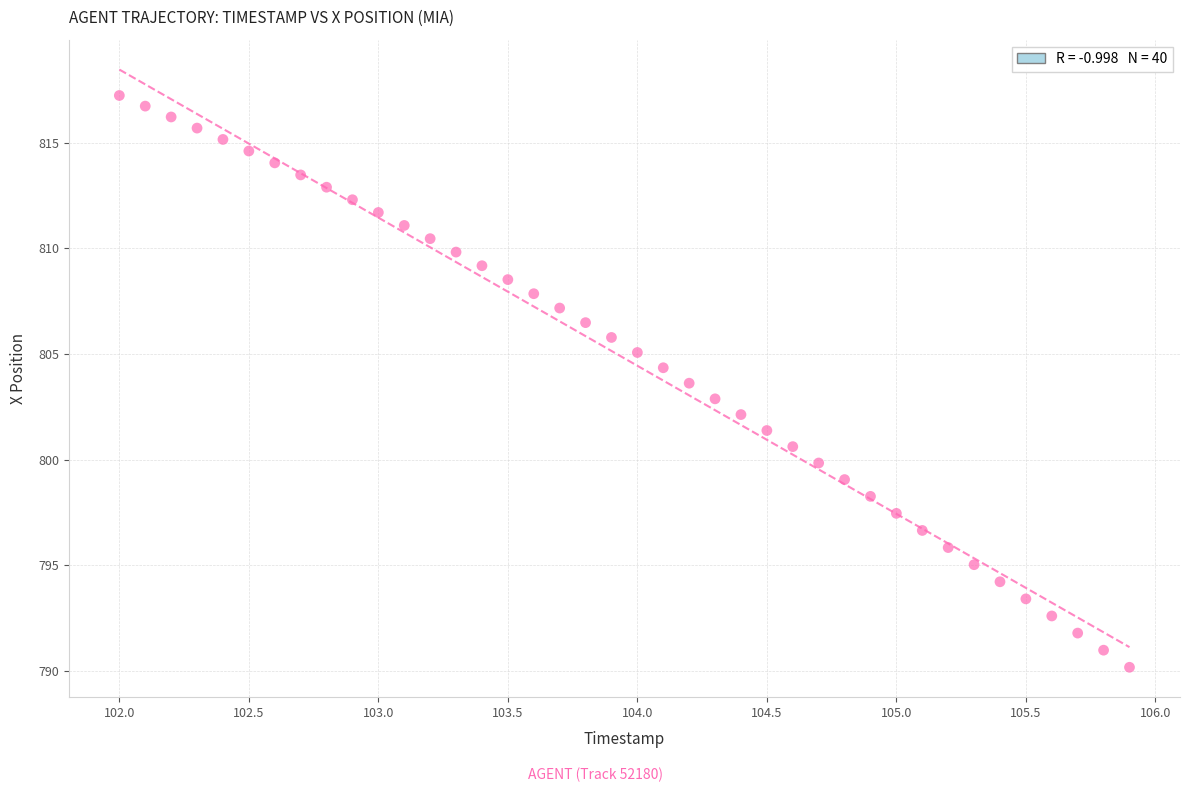

What is the range of X values (max minus min)?

3.9